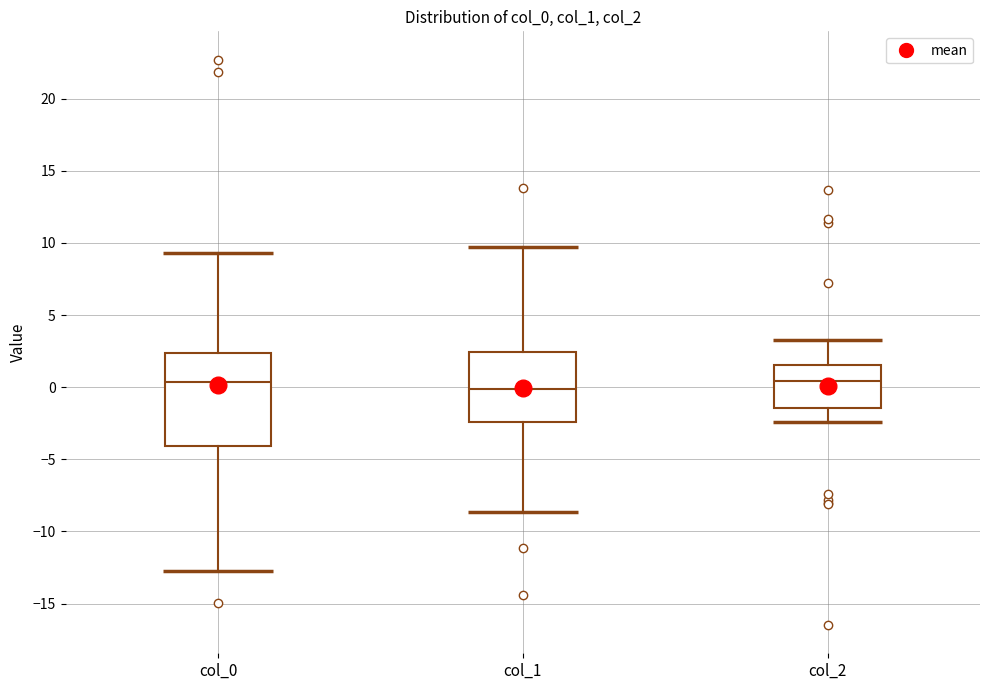

Reading left to right, transcribe this box plot: for each box, give where its median line is, the range the box spans, and where its two whiskers end, as read against the y-axis. The values are not printed on the chart, so give them approximately, as read against the axis.

col_0: median 0.5, box -4.0 to 2.5, whiskers -12.5 to 9.5
col_1: median 0.0, box -2.5 to 2.5, whiskers -8.5 to 9.5
col_2: median 0.5, box -1.5 to 1.5, whiskers -2.5 to 3.5